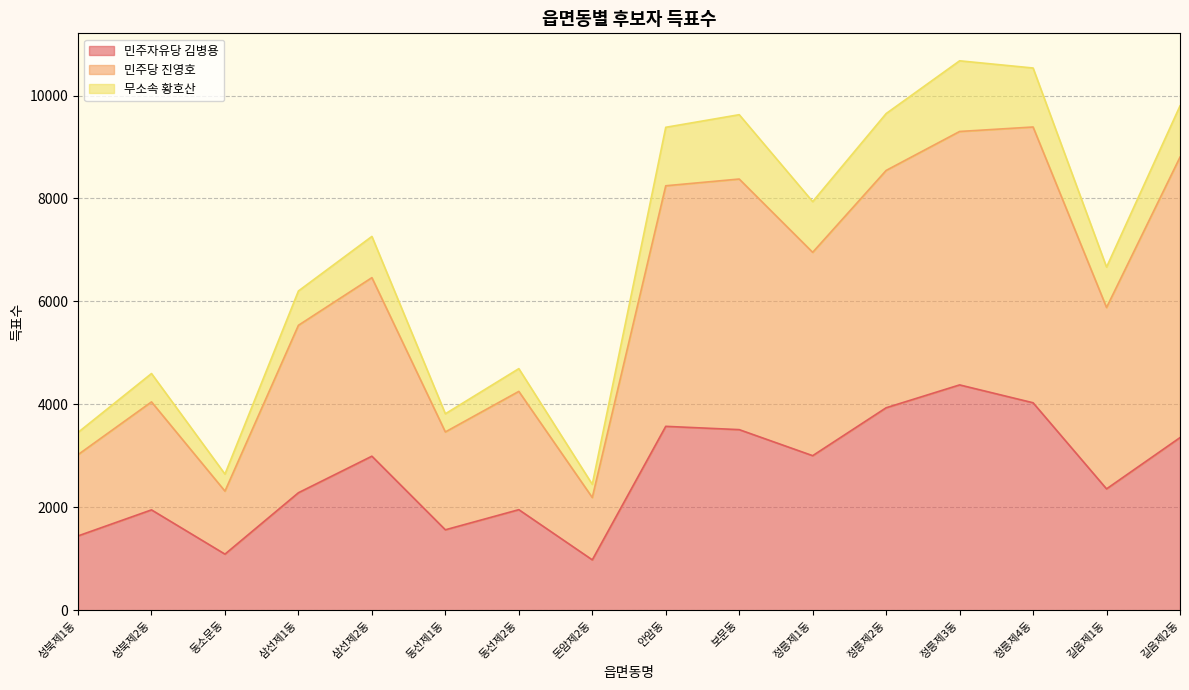

Where does the 민주당 진영호 series first go above 6462?

안암동